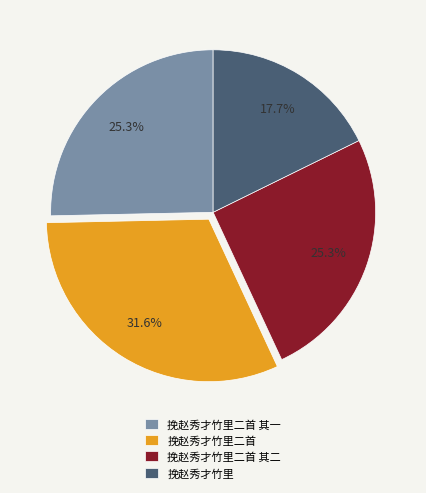

Does 挽赵秀才竹里二首 account for over 50% of the chart?

No